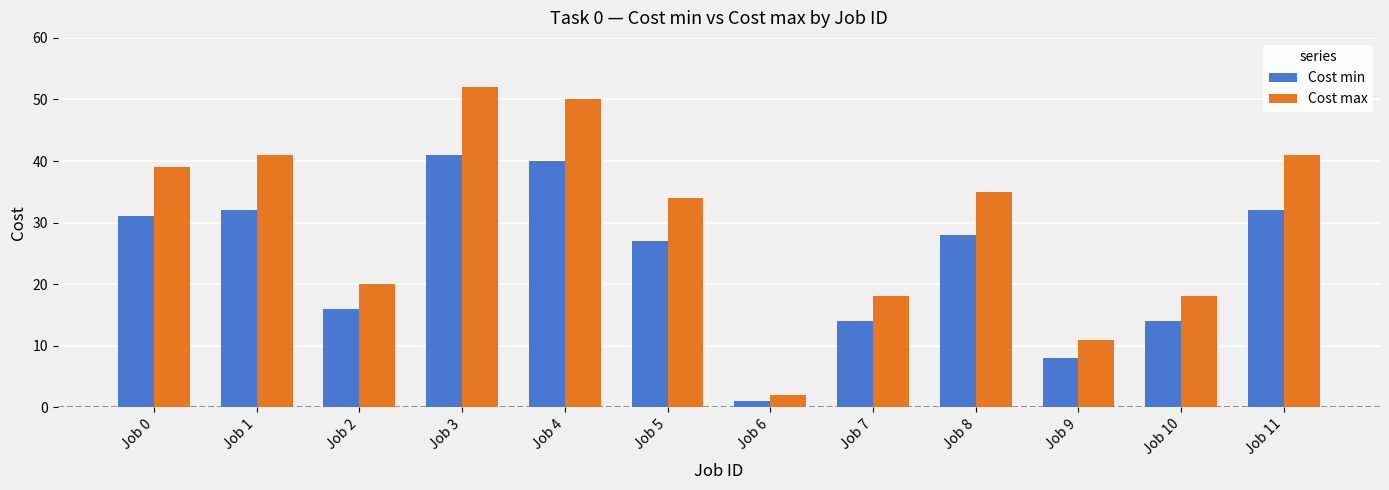

What is the average value of the Cost min series?

24